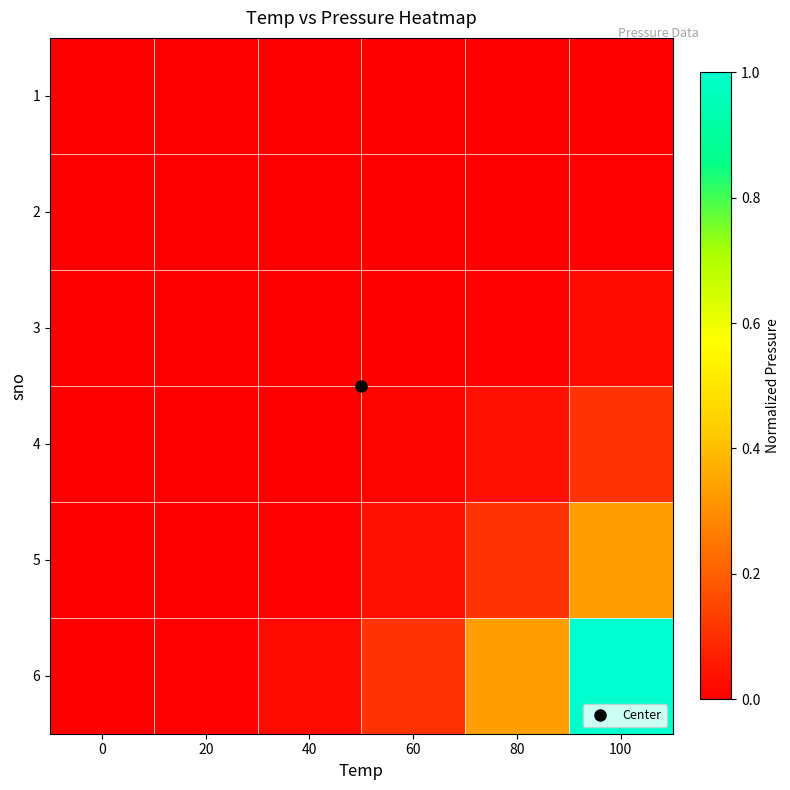

At 0, list the series in order from largest to smallest.

6, 5, 4, 3, 2, 1